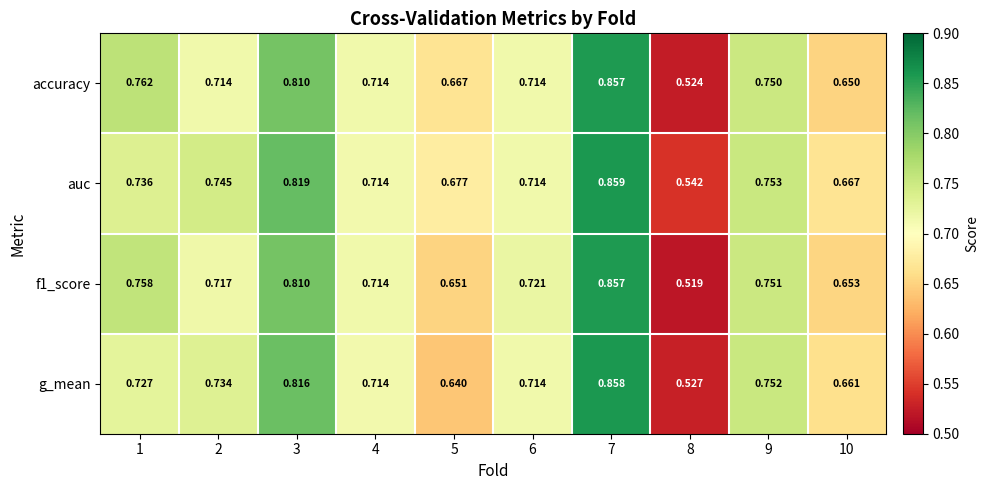

Which series has the largest total across all categories?

auc